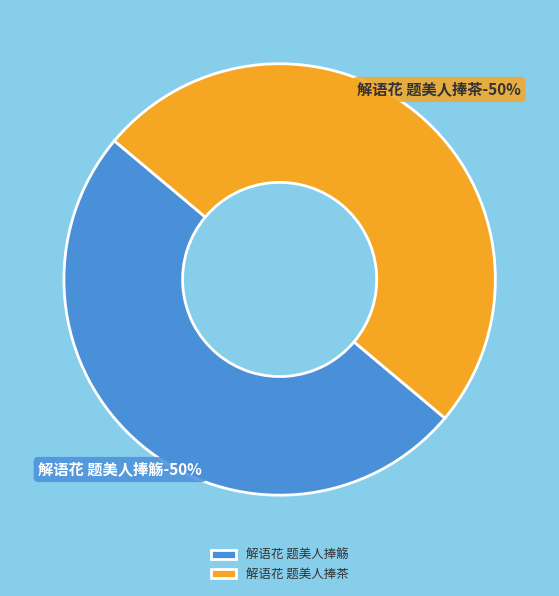

What portion of the pie excludes 解语花 题美人捧觞?

50.0%